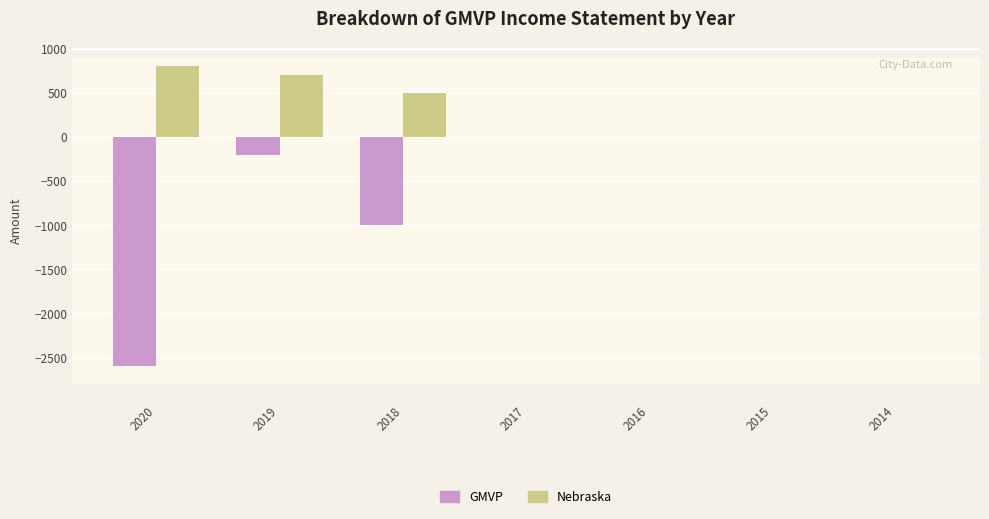

What is the sum of the GMVP values at 2019 and 2020?

-2800